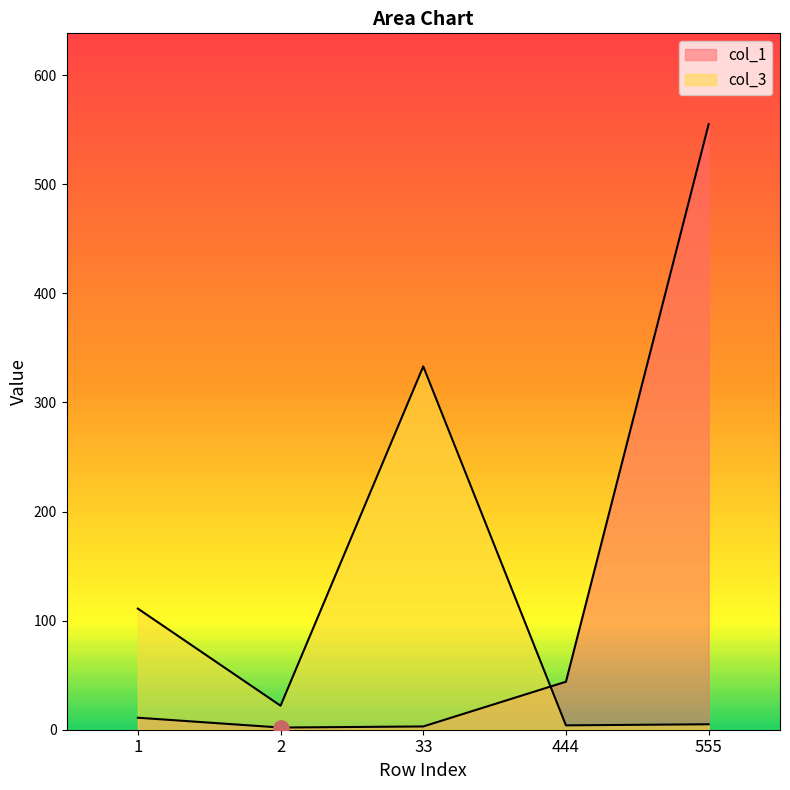

What are all the series names shown in the legend?

col_1, col_3